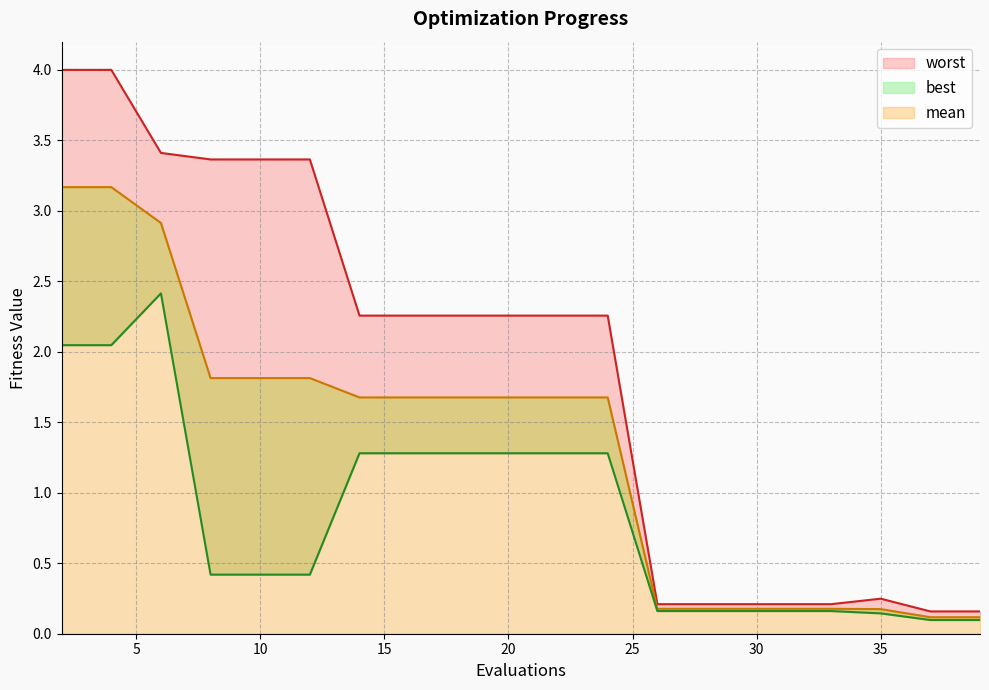

Where is worst nearest to the value 2?

14